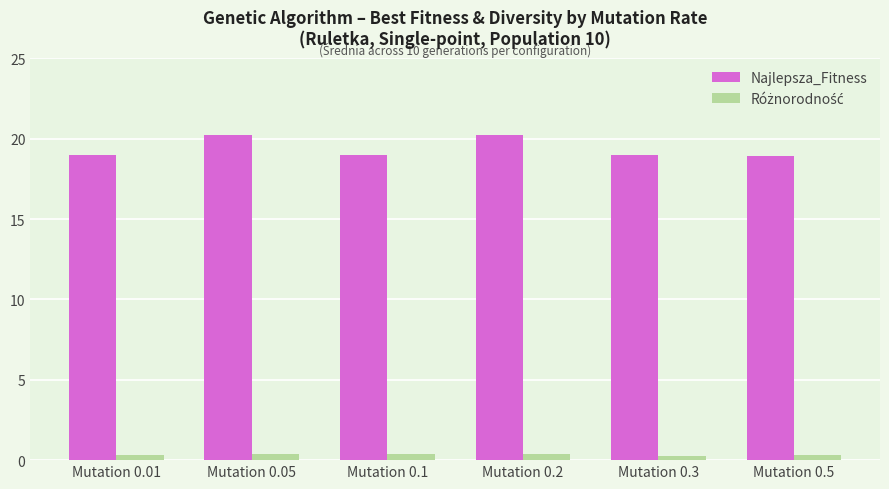

What is the value of the Najlepsza_Fitness bar at the 6th from the left?

18.9